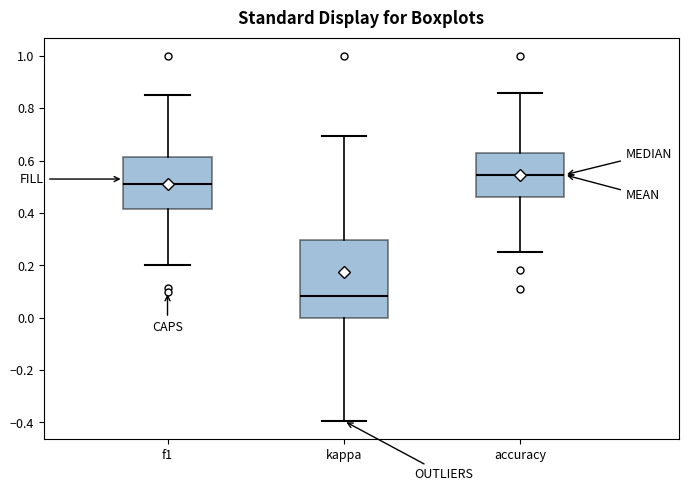

Comparing the boxes themselves (not the whiskers), which one is the tallest?

kappa